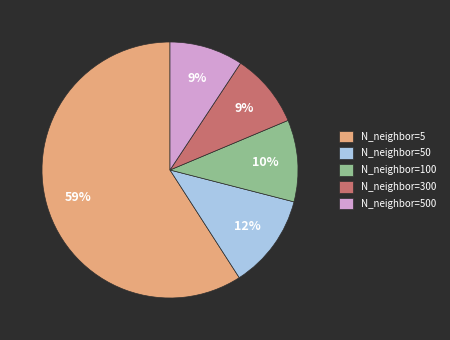

True or false: N_neighbor=500 accounts for 23% of the total.

False